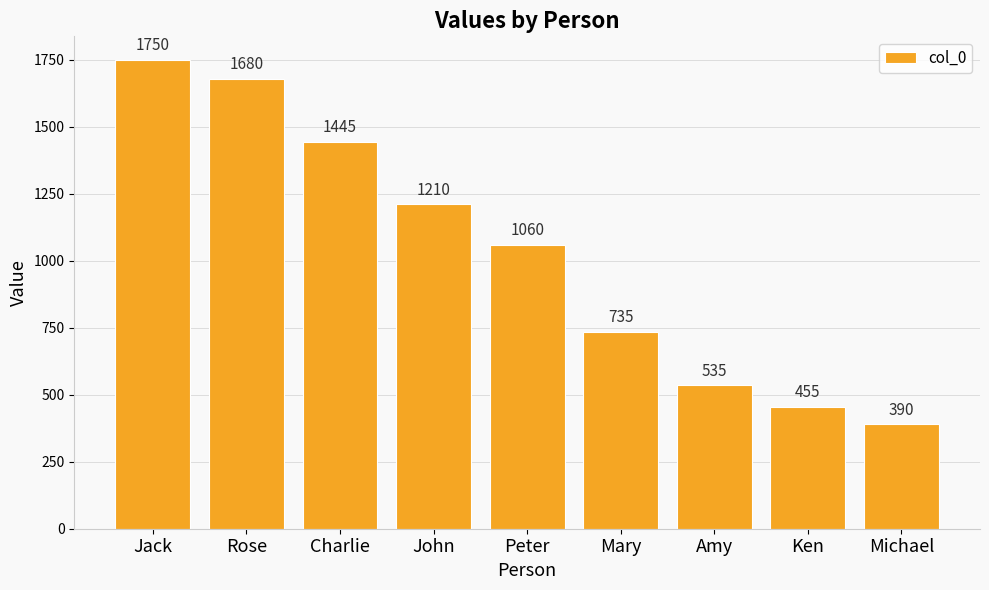

Between Jack and Ken, which is larger?

Jack